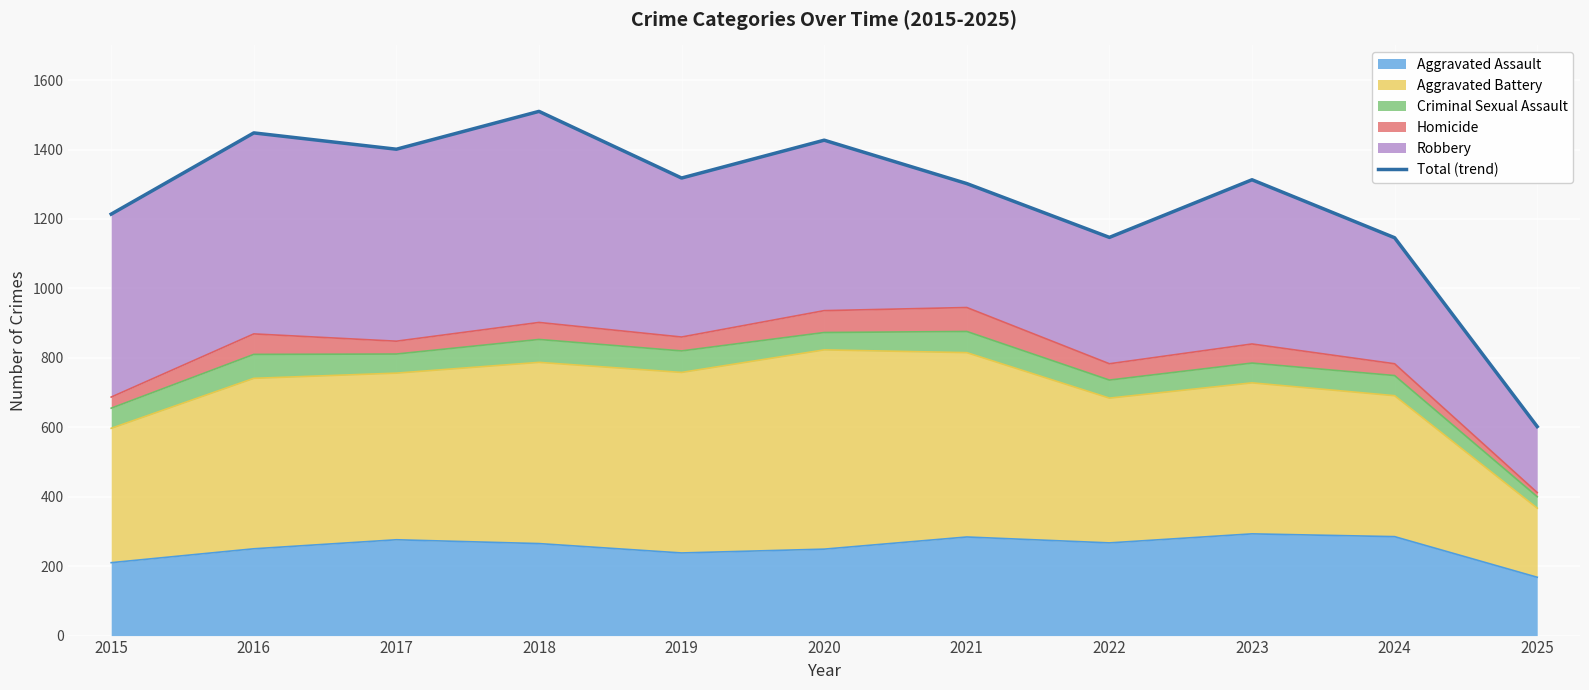

What is the lowest value of the Aggravated Assault series?

168